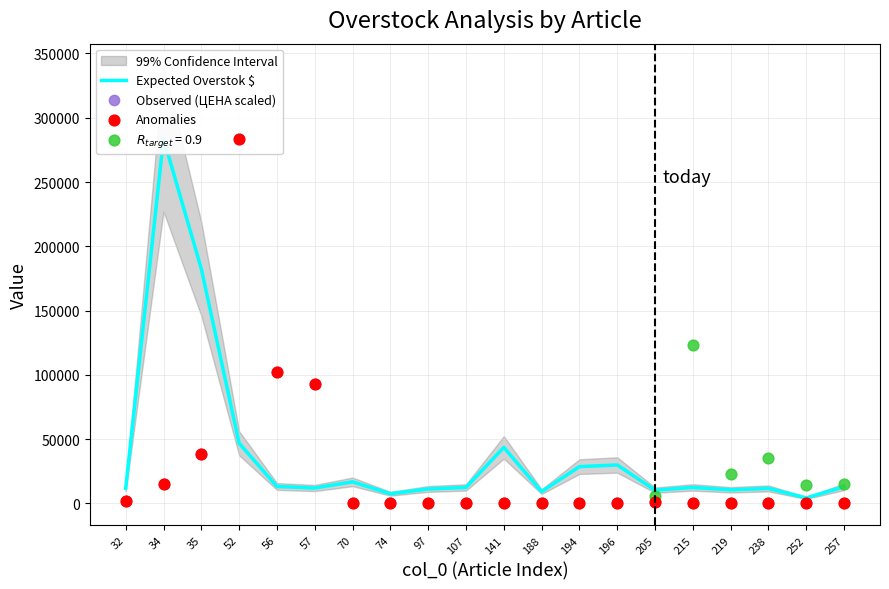

At which category is the sum across all series the highest?

52